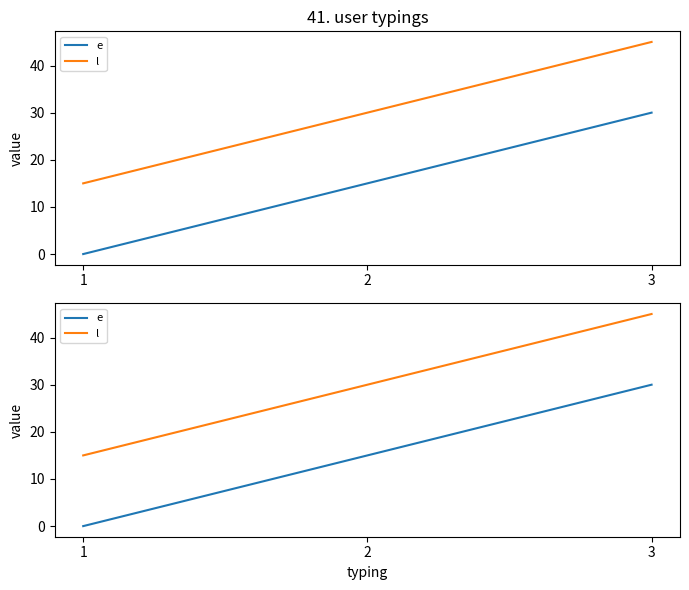

What is the difference between the e values at 2 and 1?

15